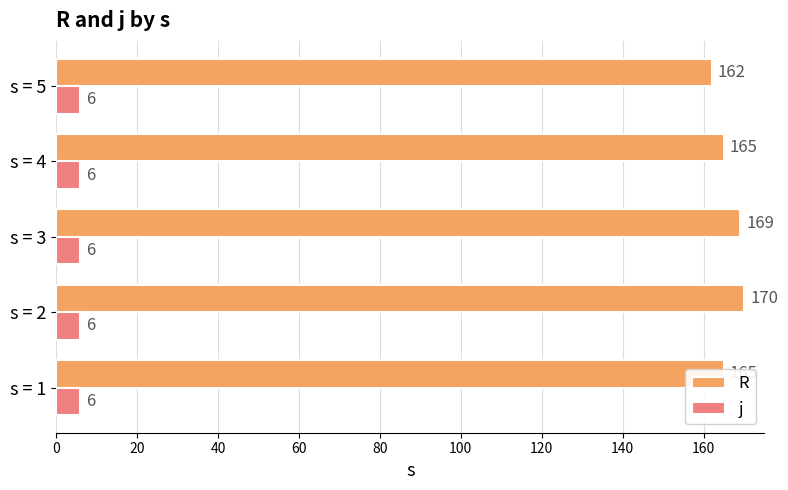

List the series in order of their overall mean, highest first.

R, j